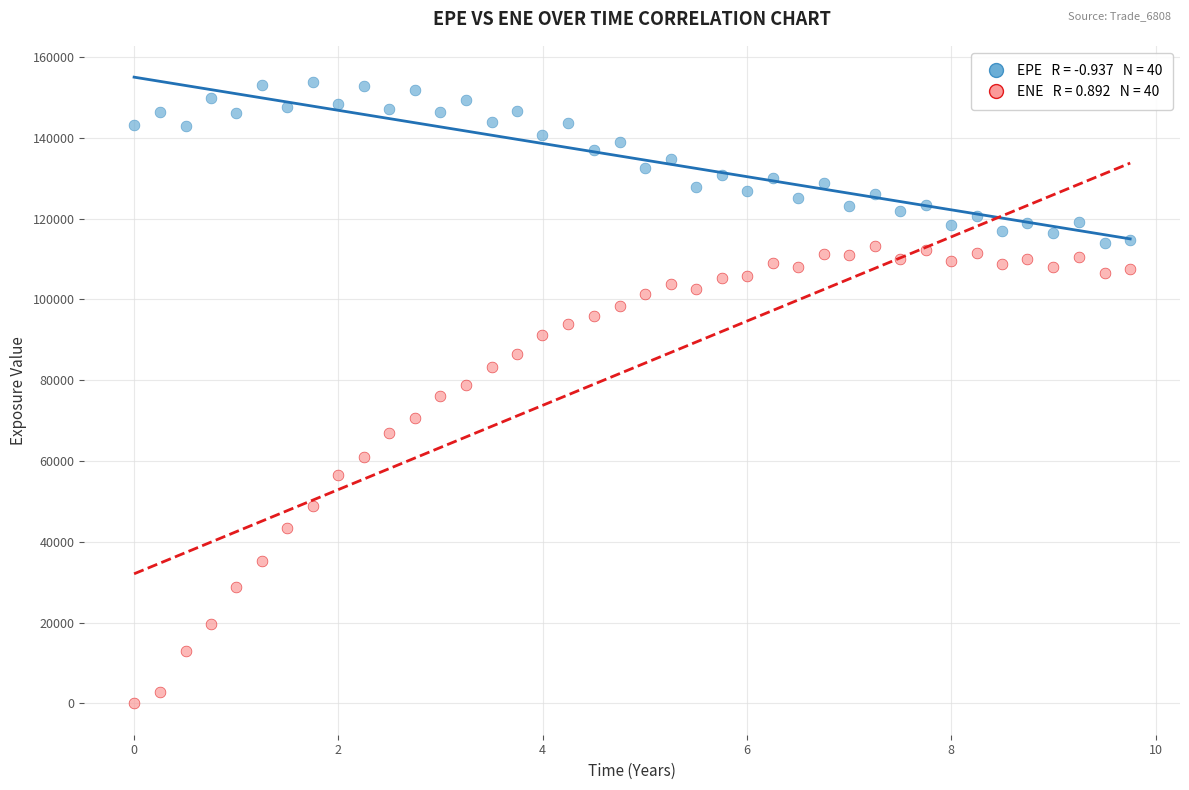

Across all data points, what is the range of Y values (max minus min)?

153799.0